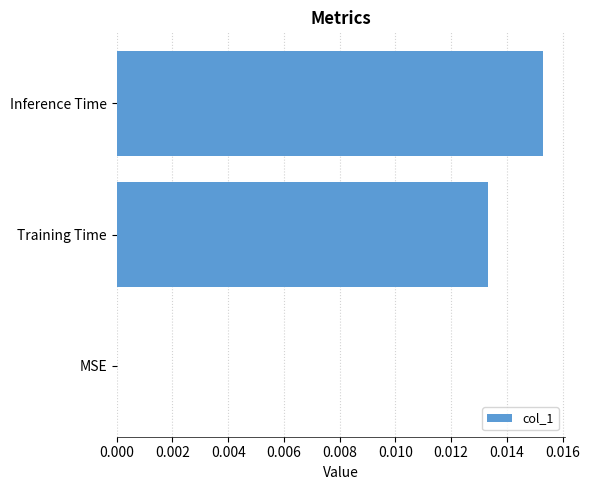

True or false: the data shows 0.0 at MSE.

True